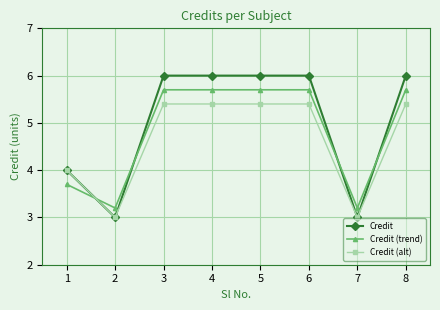

How many intersections are there between Credit (trend) and Credit?

4